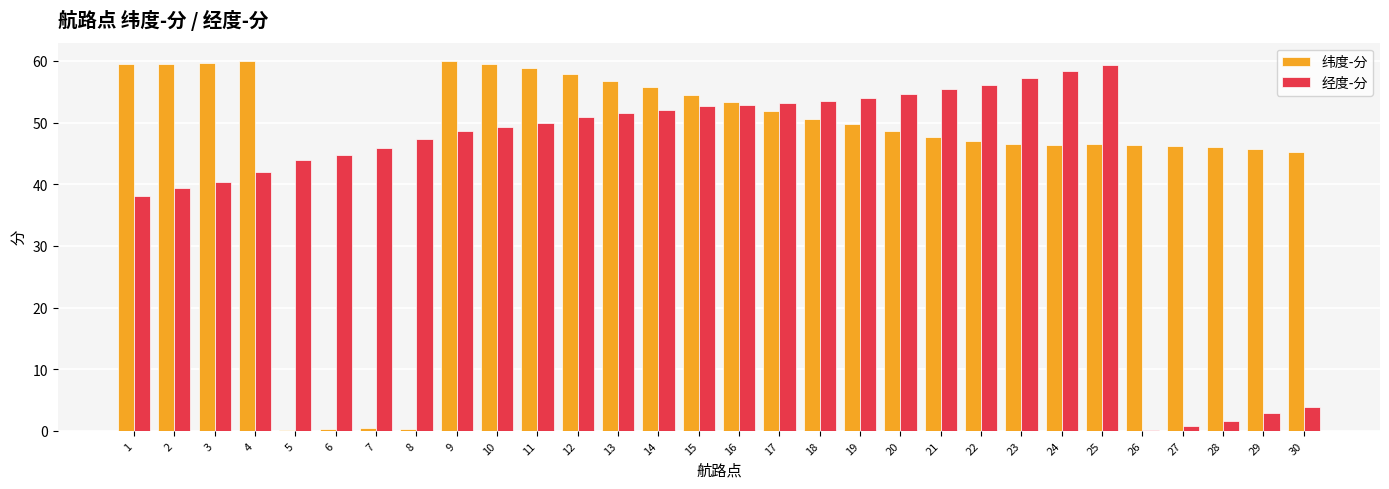

What is the average value of the 纬度-分 series?

45.4